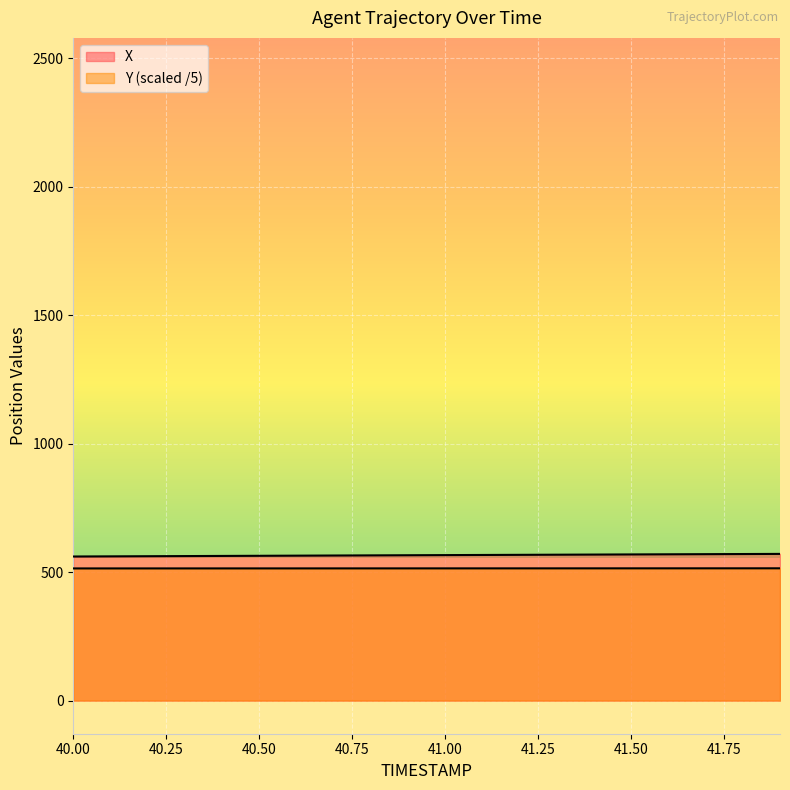

Reading right to left, transcribe all the data shown in this chart.

X: 41.9=570.8	41.8=570.2	41.7=569.7	41.6=569.2	41.5=568.7	41.4=568.2	41.3=567.7	41.2=567.1	41.1=566.6	41.0=566.1	40.9=565.6	40.8=565.0	40.7=564.5	40.6=563.9	40.5=563.4	40.4=562.8	40.3=562.3	40.2=561.8	40.1=561.2	40.0=560.7
Y: 41.9=514.7	41.8=514.7	41.7=514.6	41.6=514.6	41.5=514.6	41.4=514.6	41.3=514.5	41.2=514.5	41.1=514.5	41.0=514.4	40.9=514.4	40.8=514.4	40.7=514.4	40.6=514.4	40.5=514.3	40.4=514.3	40.3=514.3	40.2=514.3	40.1=514.2	40.0=514.2